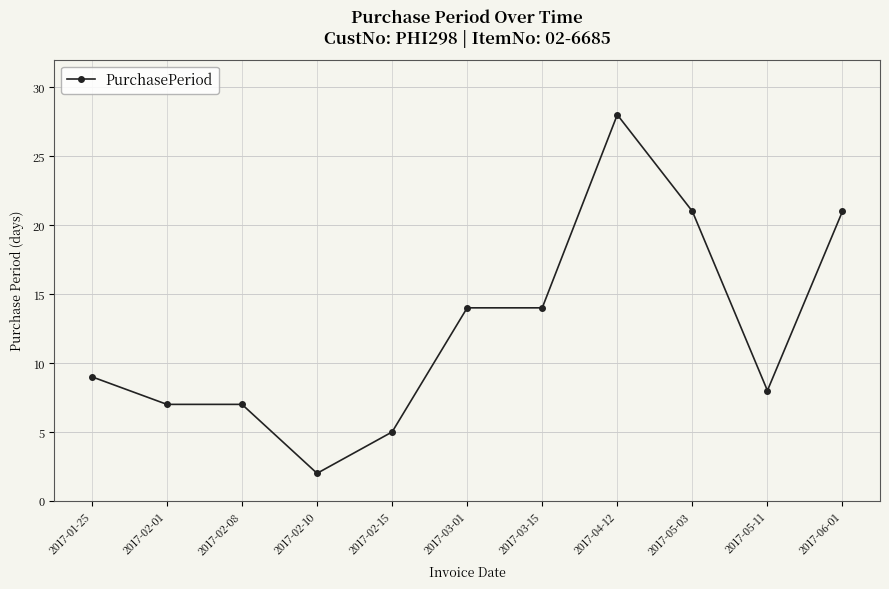

The chart shows a value of 5 at 2017-02-01. True or false?

False